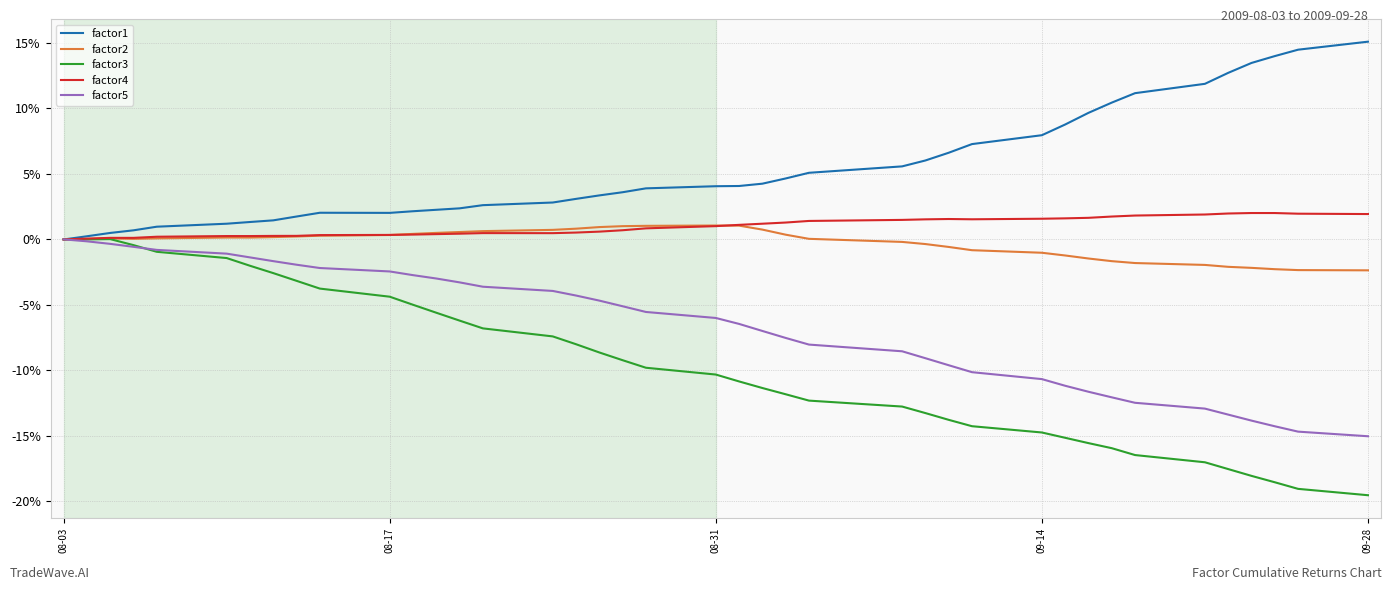

Which series has the largest total across all categories?

factor1